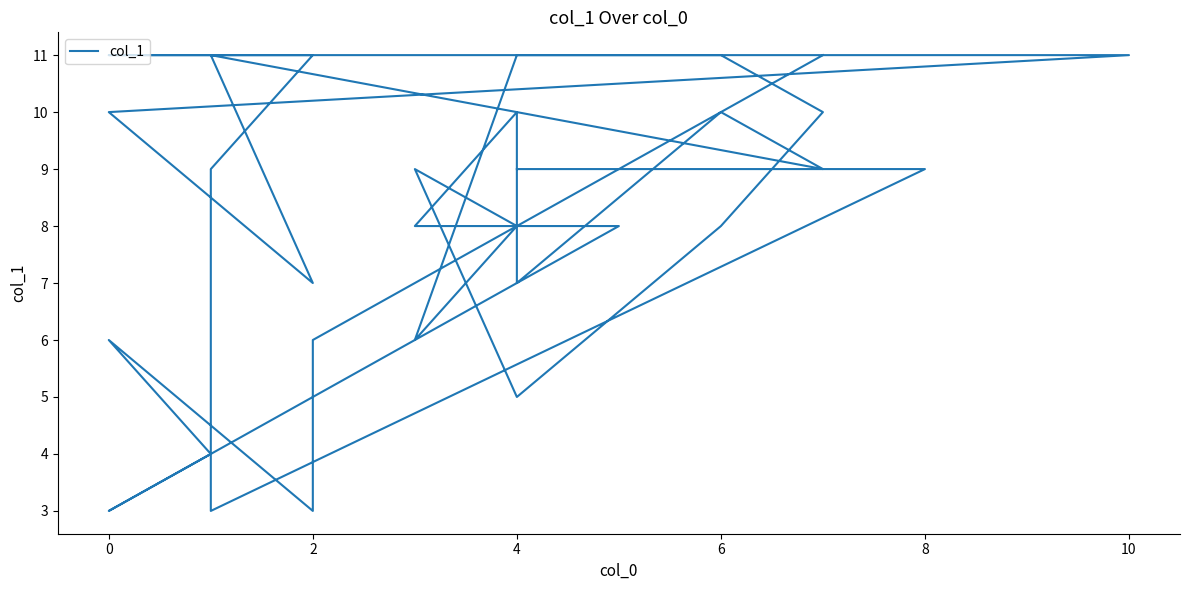

True or false: there are more than 2 points higher than both neighbors.

True